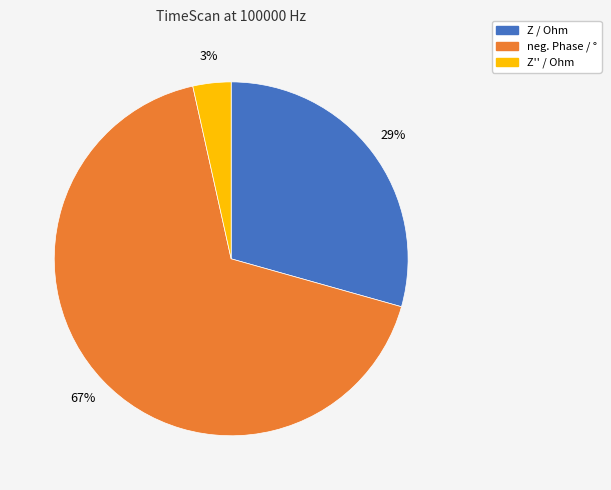

Which has a higher value, Z / Ohm or neg. Phase / °?

neg. Phase / °